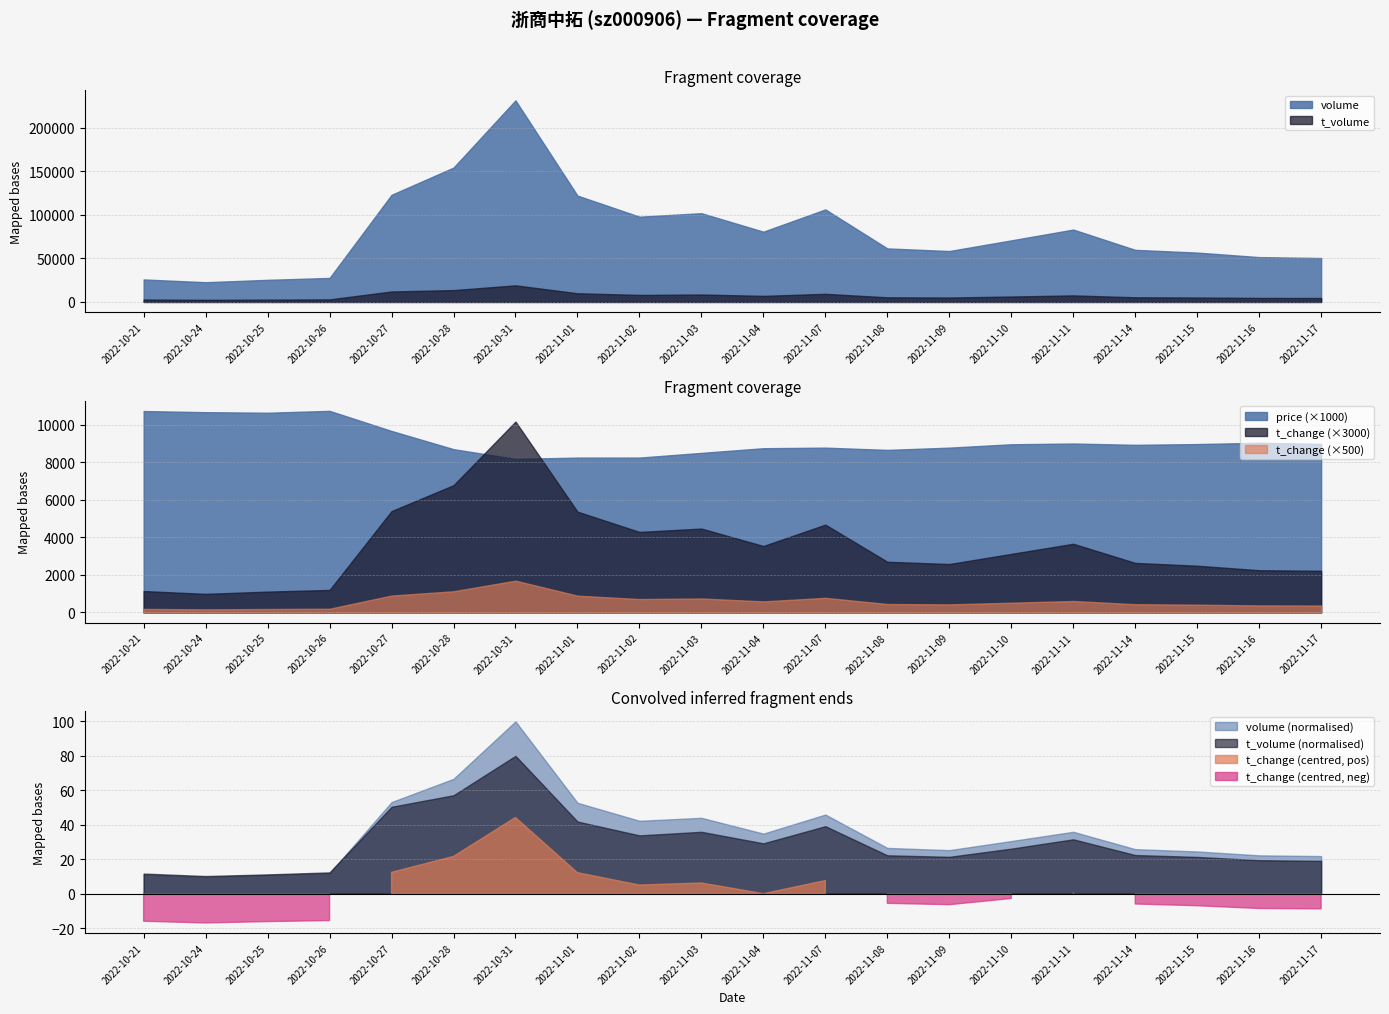

What is the label of the 2nd point from the right?

2022-11-16